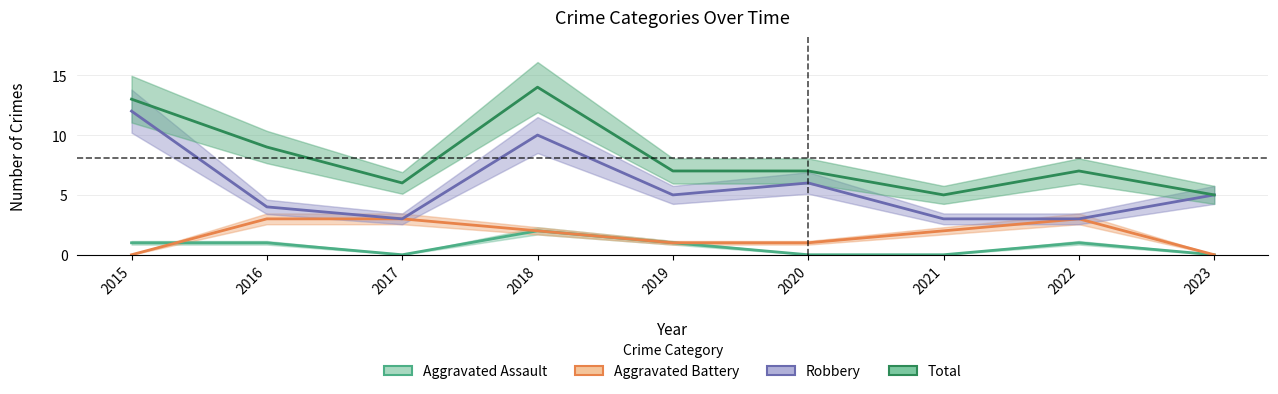

Is the value of Aggravated Battery at 2019 greater than the value of Aggravated Assault at 2021?

Yes